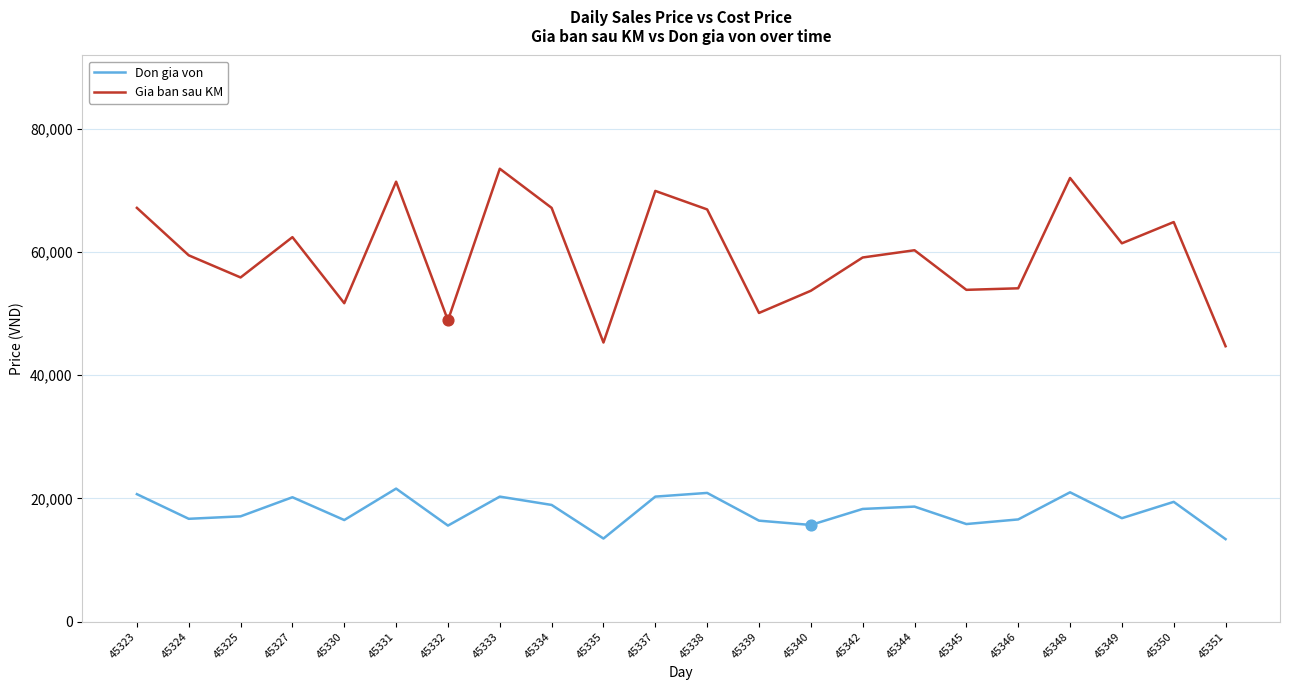

True or false: Don gia von and Gia ban sau KM cross at least once.

False